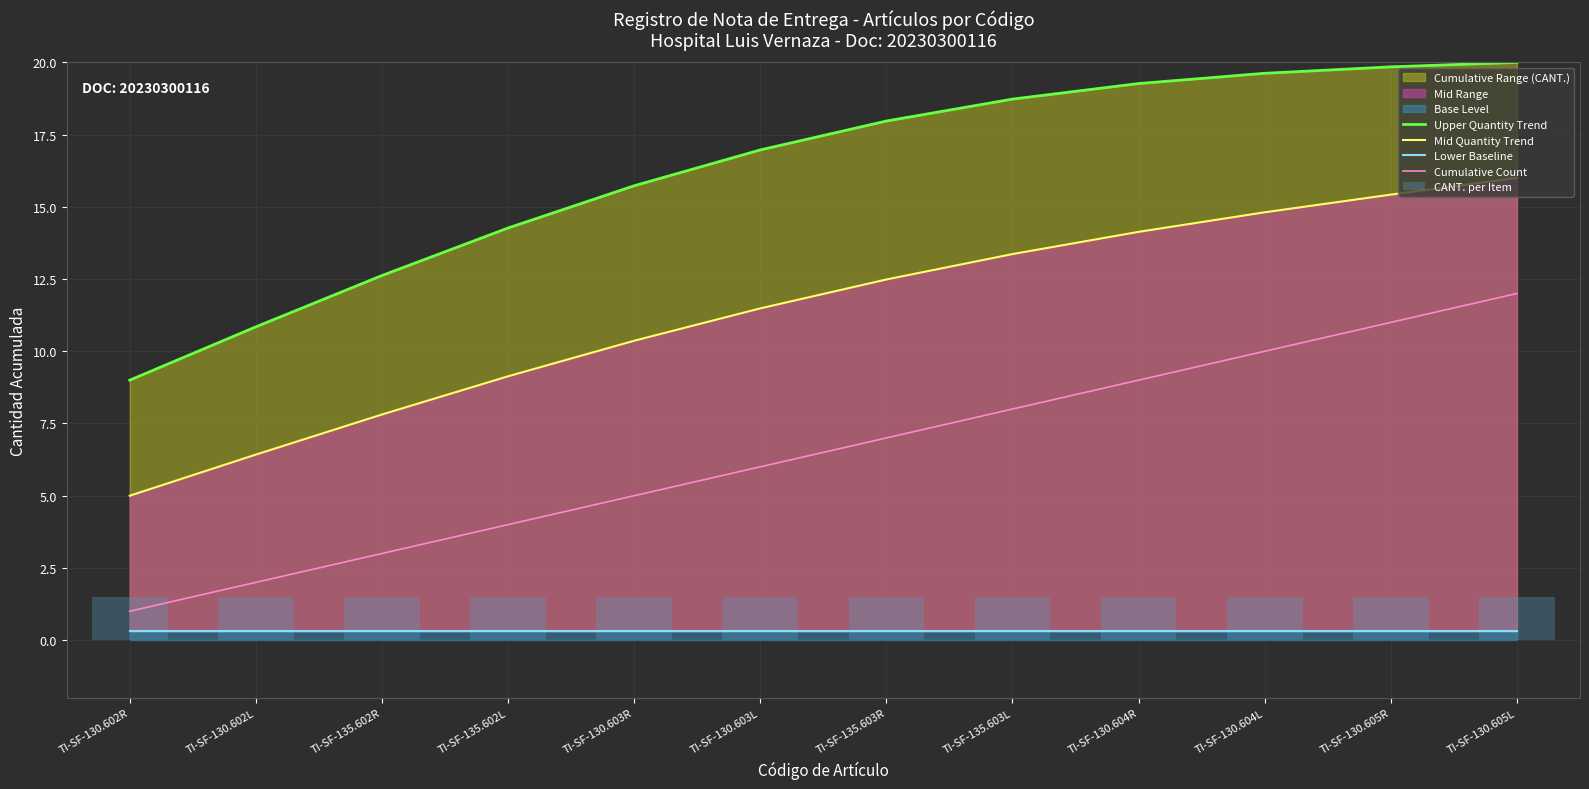

How many values in the Upper Quantity Trend series are below 17?

6